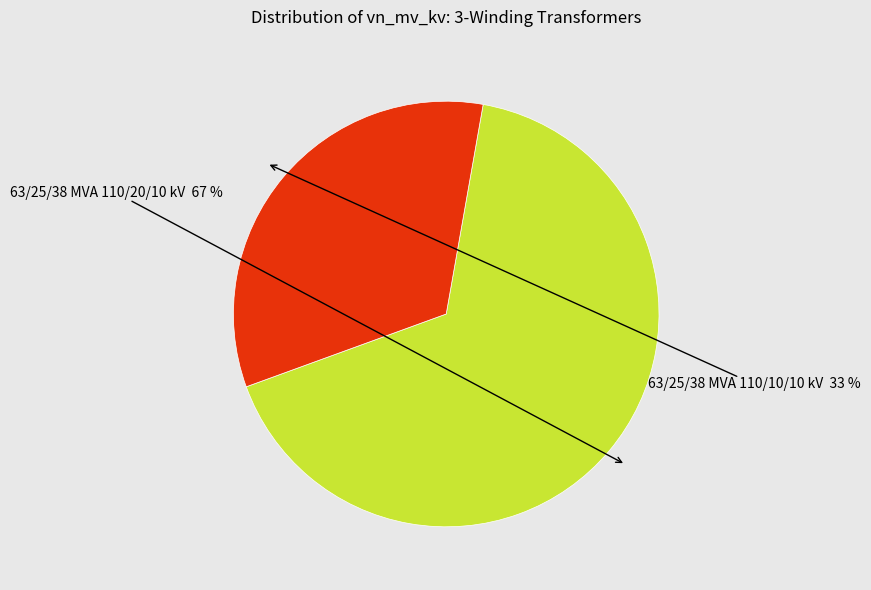

Is it true that 63/25/38 MVA 110/10/10 kV is 19% of the pie?

False